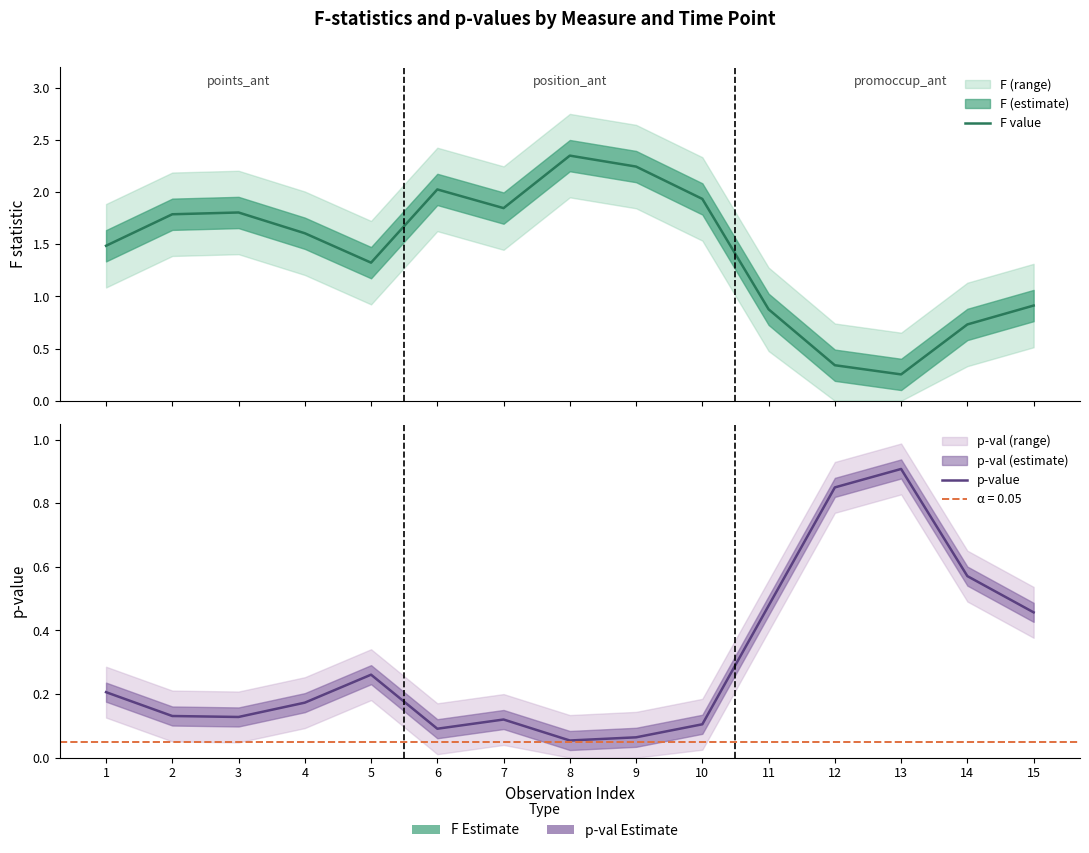

True or false: F value has a value of 1.8 at 3.

True